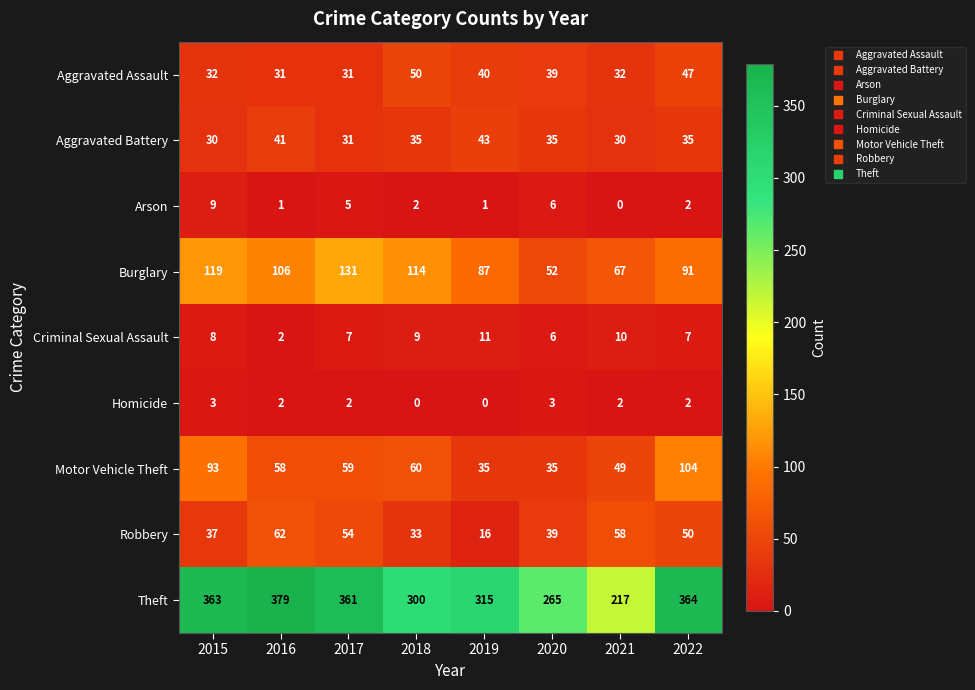

Read the Aggravated Assault value at 2021, to the nearest 5.

30